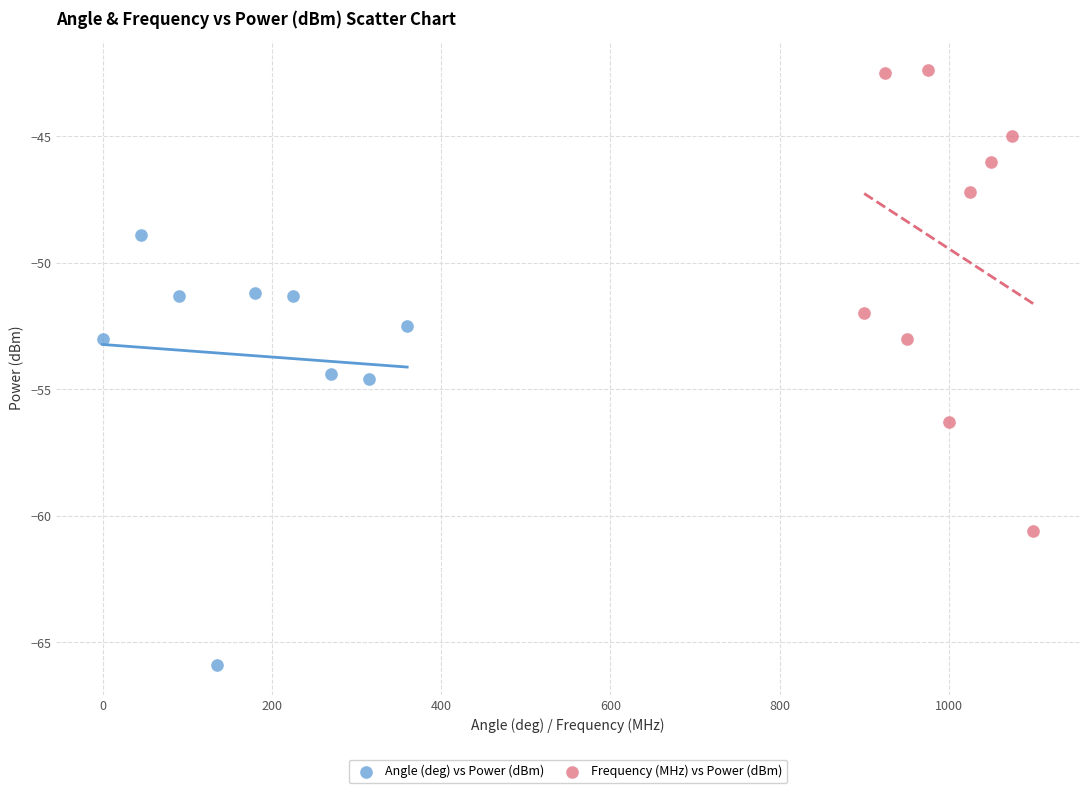

Which series reaches the maximum Y coordinate?

Frequency (MHz) vs Power (dBm)